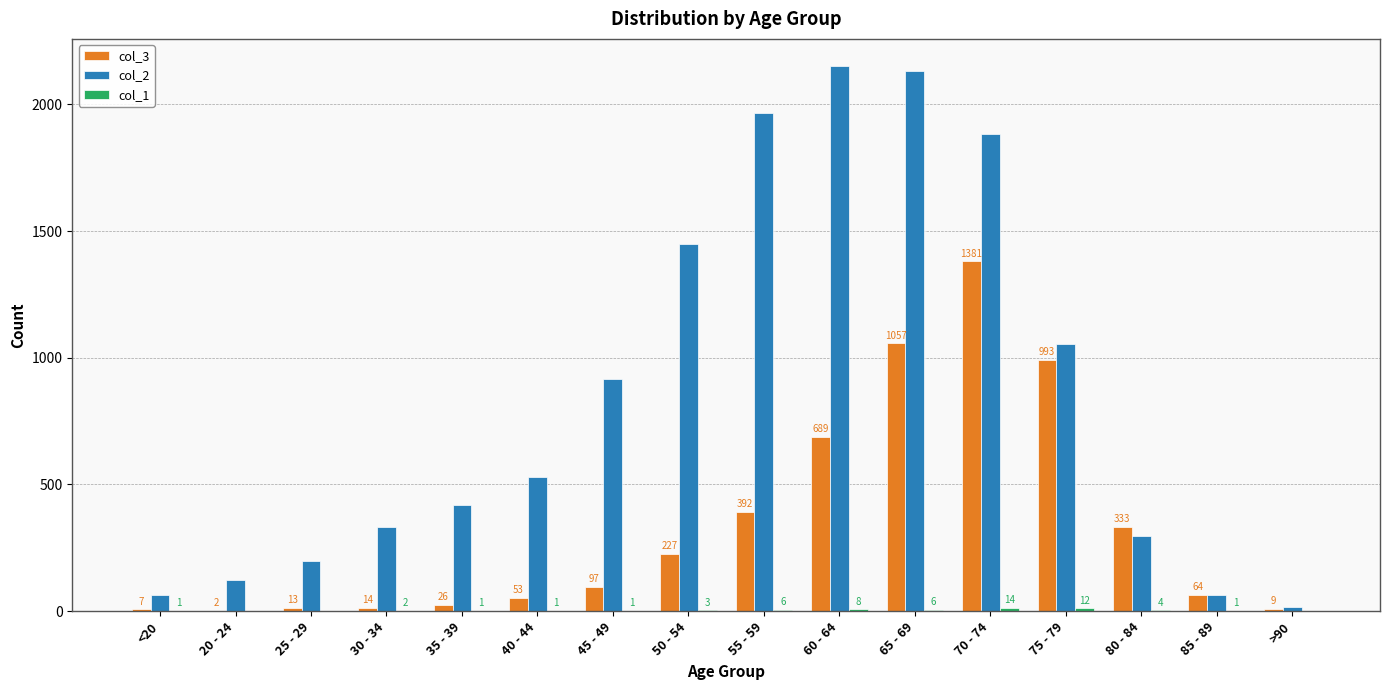

How many data points does each series have?

16